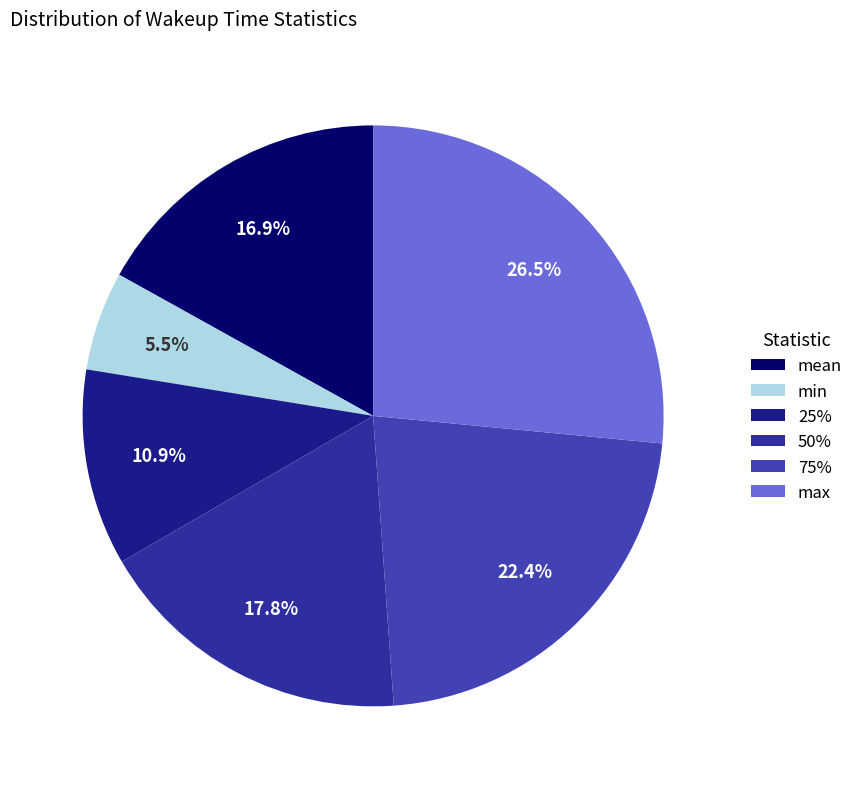

Which category has the biggest portion of the pie?

max